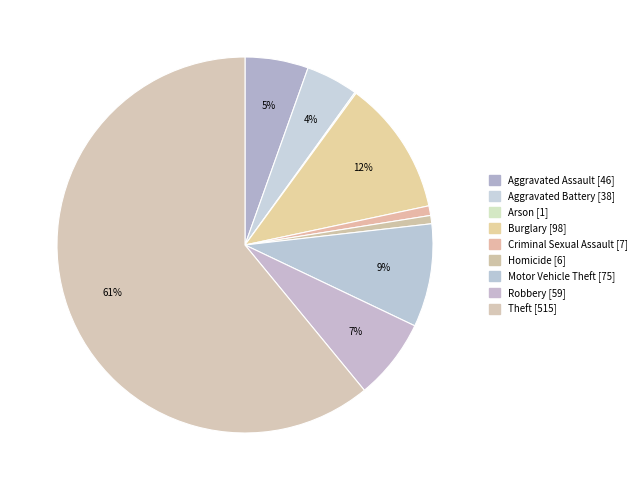

Combined, what portion of the pie is Theft [515] and Criminal Sexual Assault [7]?

61.8%